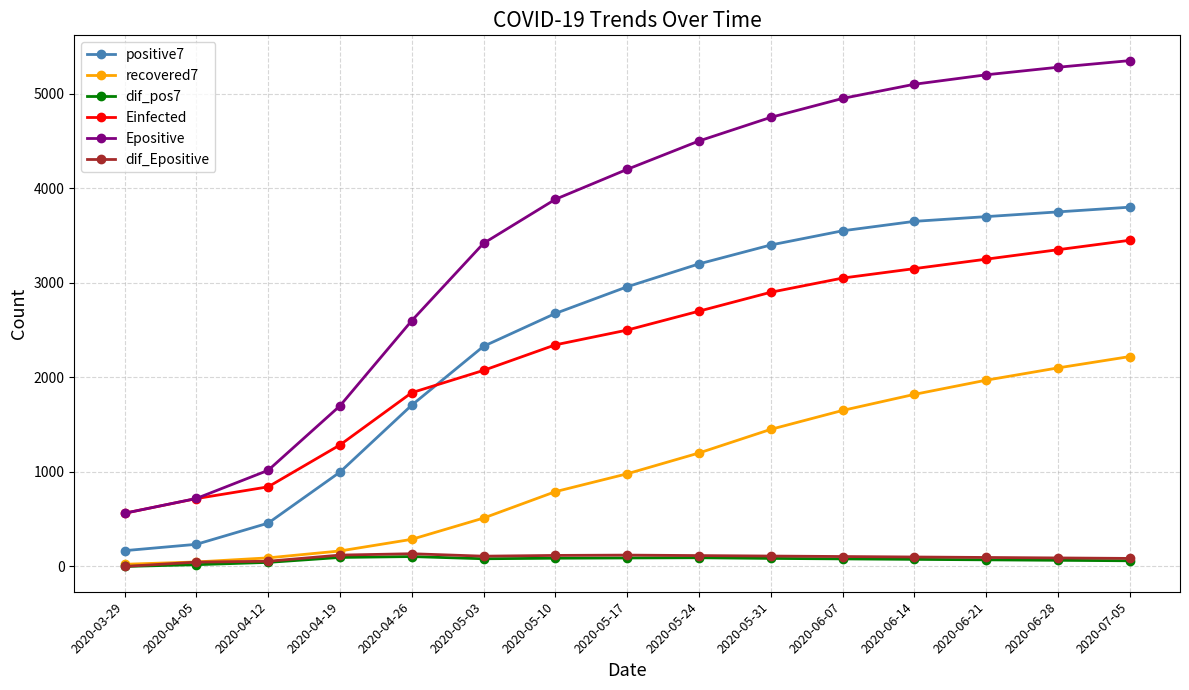

What is the total value across all series at 2020-05-03?

8521.8